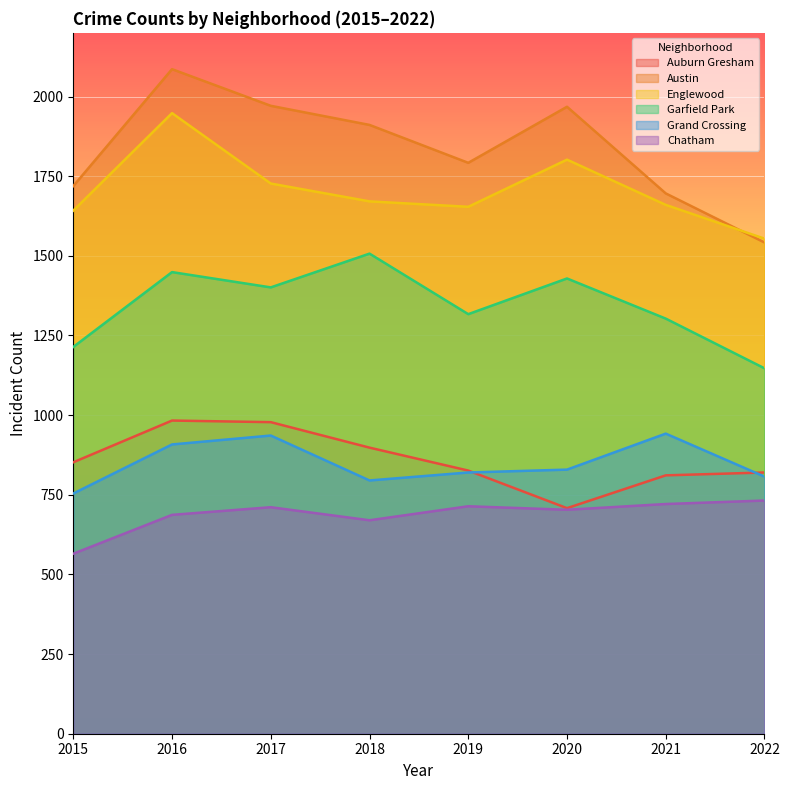

What is the difference between the highest and lowest values at 2022?

822